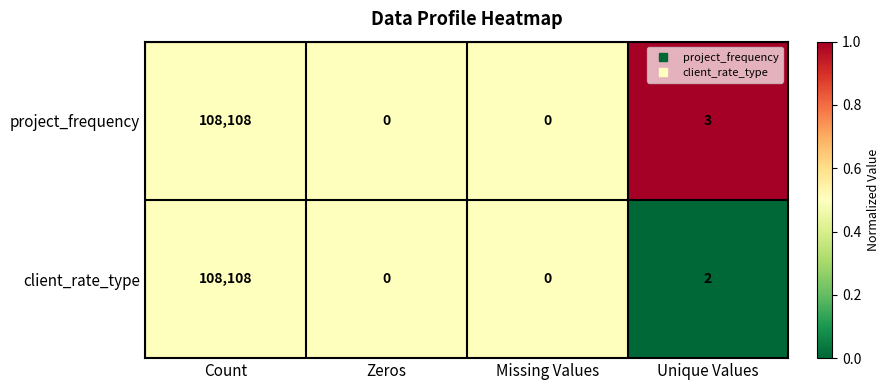

At which category is the sum across all series the highest?

Count